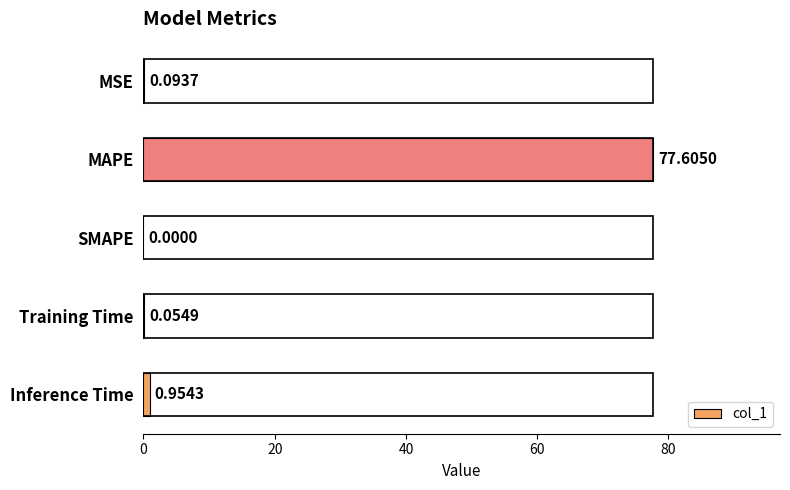

Which label corresponds to the largest value in the chart?

MAPE